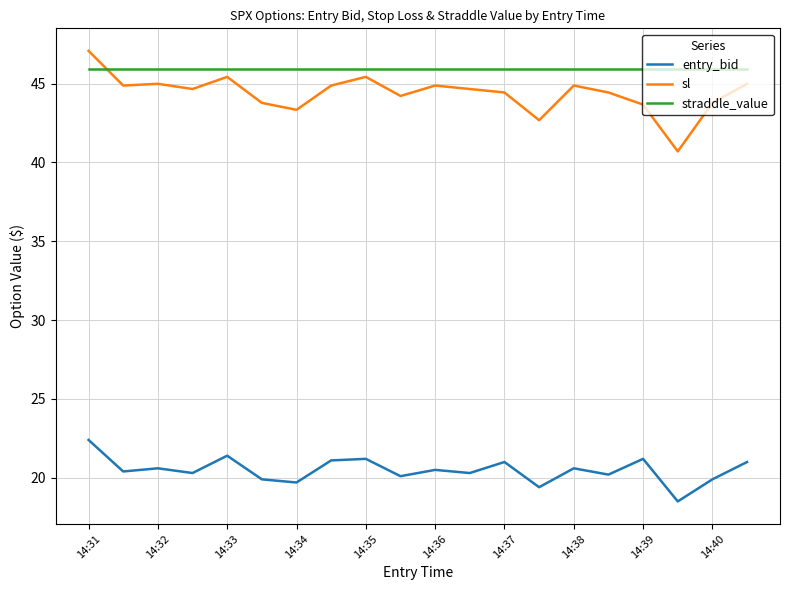

Which series has the largest total across all categories?

straddle_value